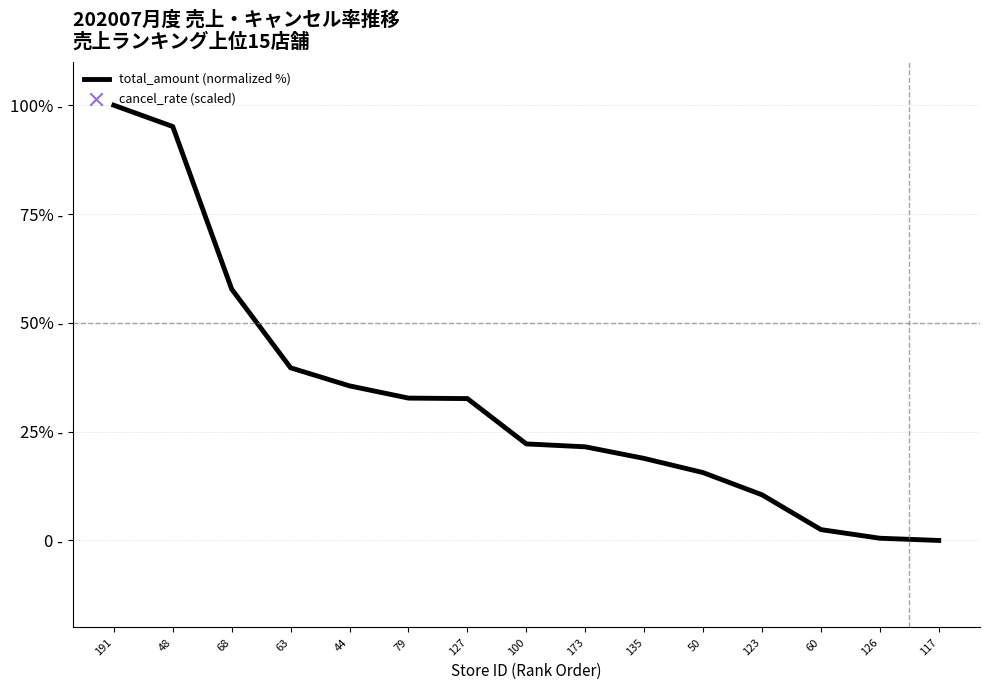

Which series has the largest total across all categories?

total_amount (normalized %)